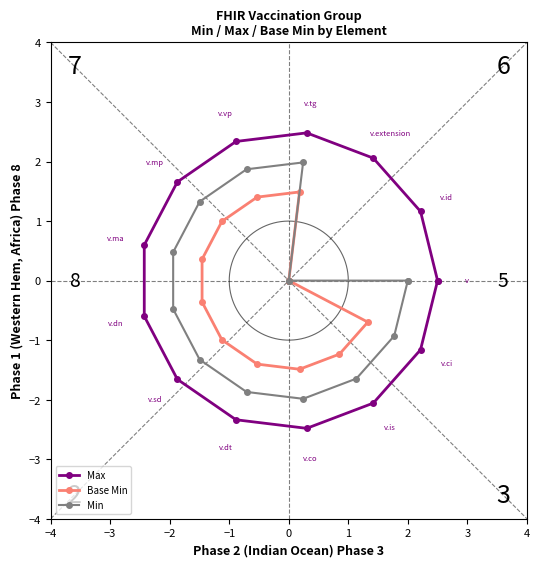

What is the greatest value displayed?

2.5